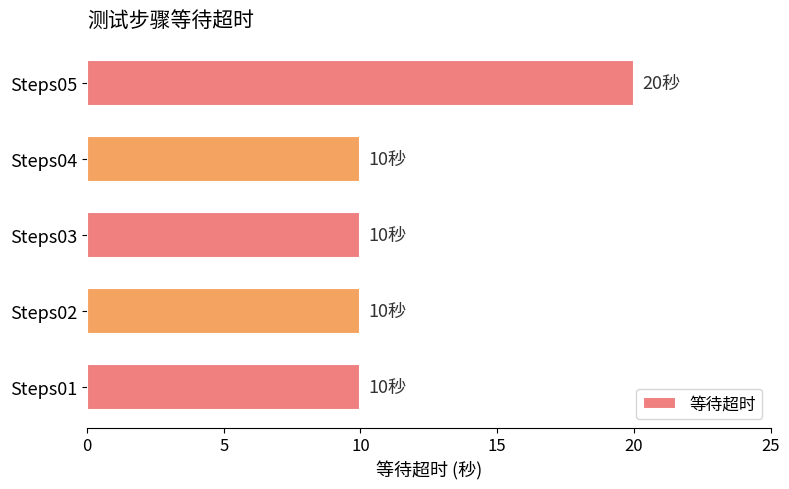

Reading bottom to top, list all the values displayed in this chart.

10	10	10	10	20